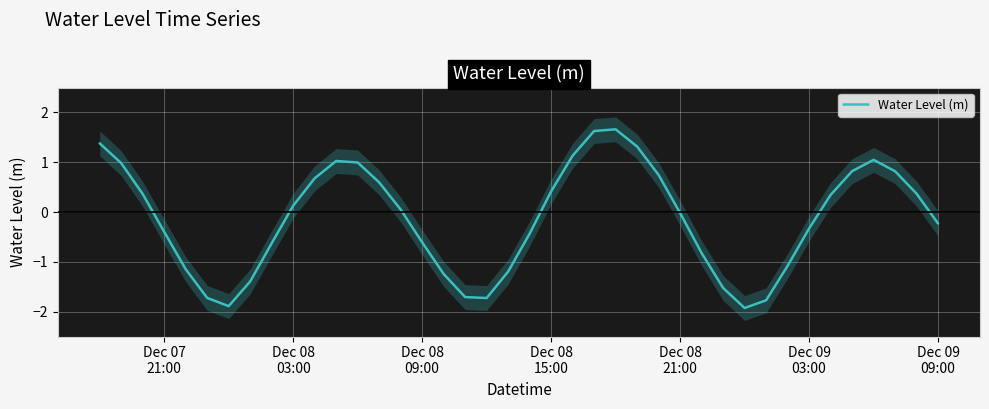

What is the value of the 20th point from the left?

-1.2